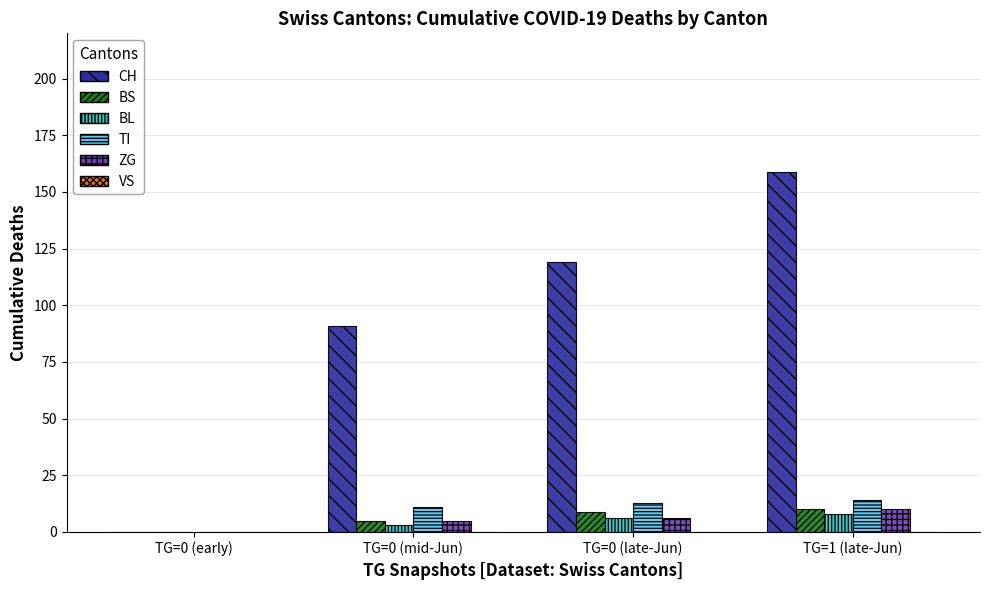

Which series changed the most between TG=0 (mid-Jun) and TG=1 (late-Jun)?

CH